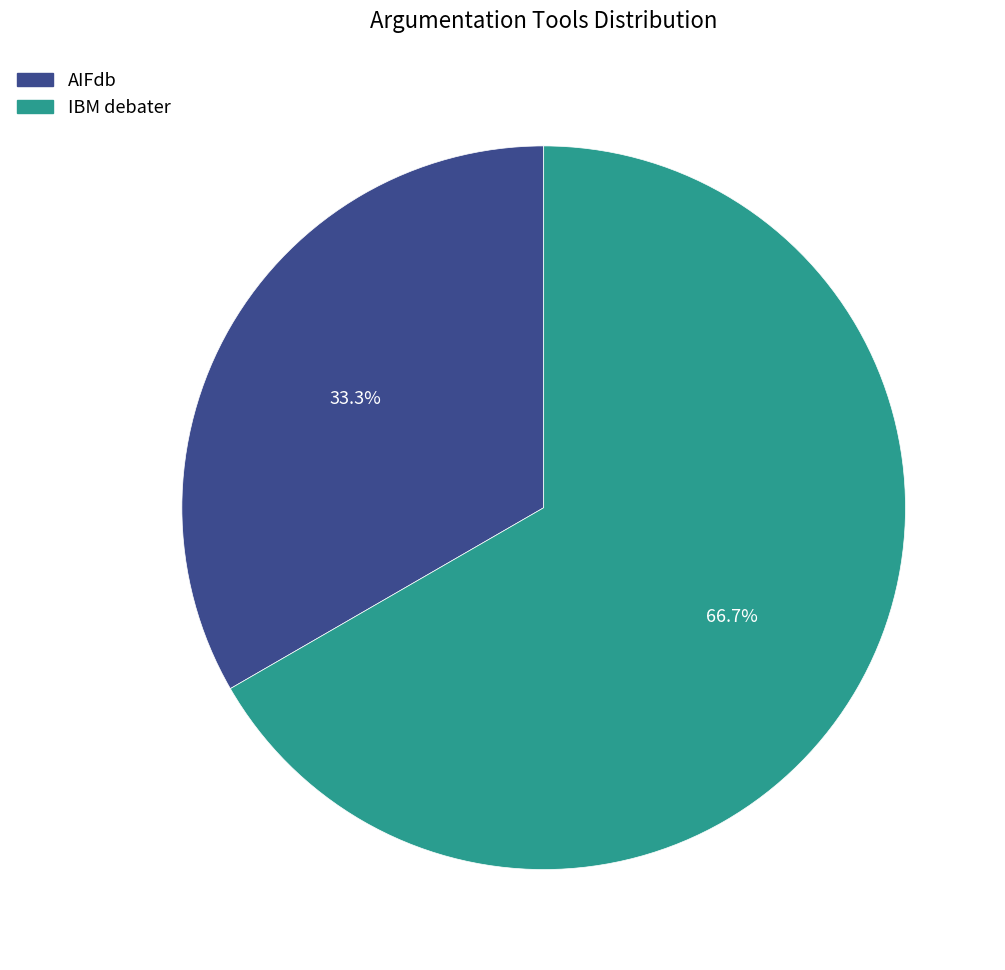

What is the total percentage of IBM debater and AIFdb?

100.0%